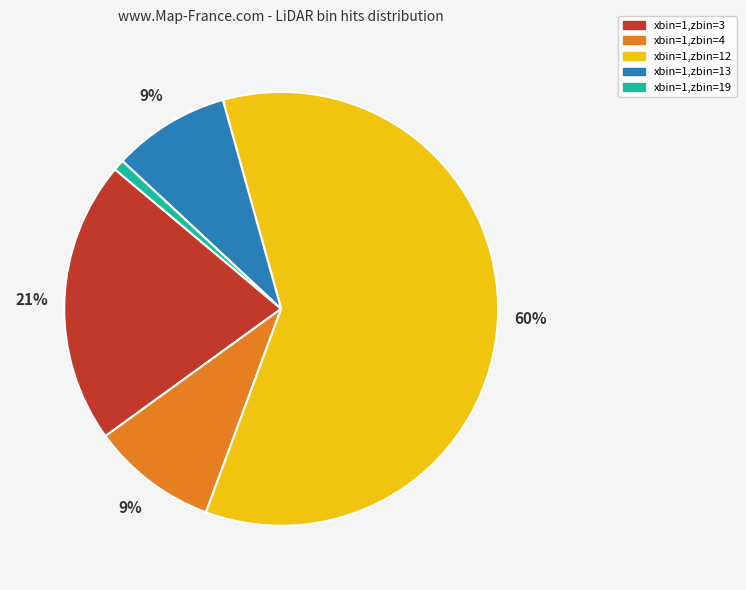

Which has a higher value, xbin=1,zbin=3 or xbin=1,zbin=4?

xbin=1,zbin=3